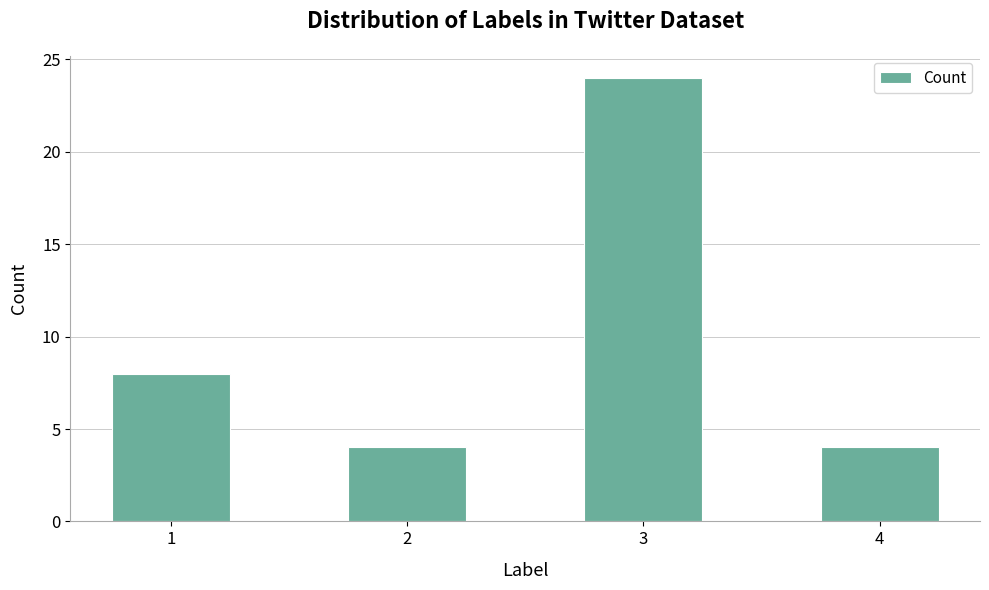

How many bars are there in total?

4